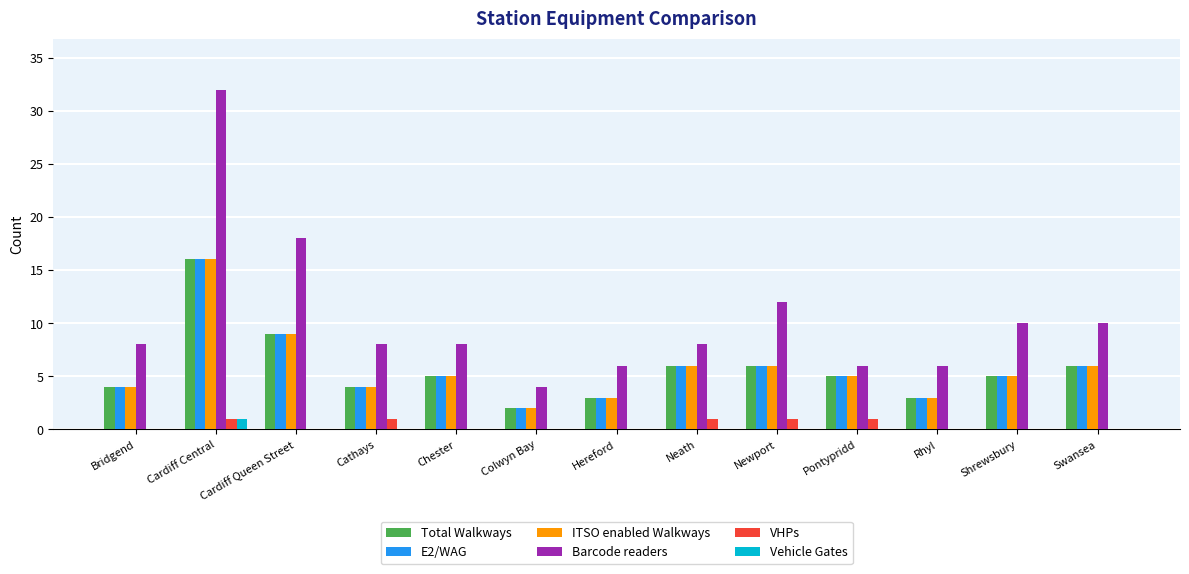

Where is E2/WAG nearest to the value 9?

Cardiff Queen Street